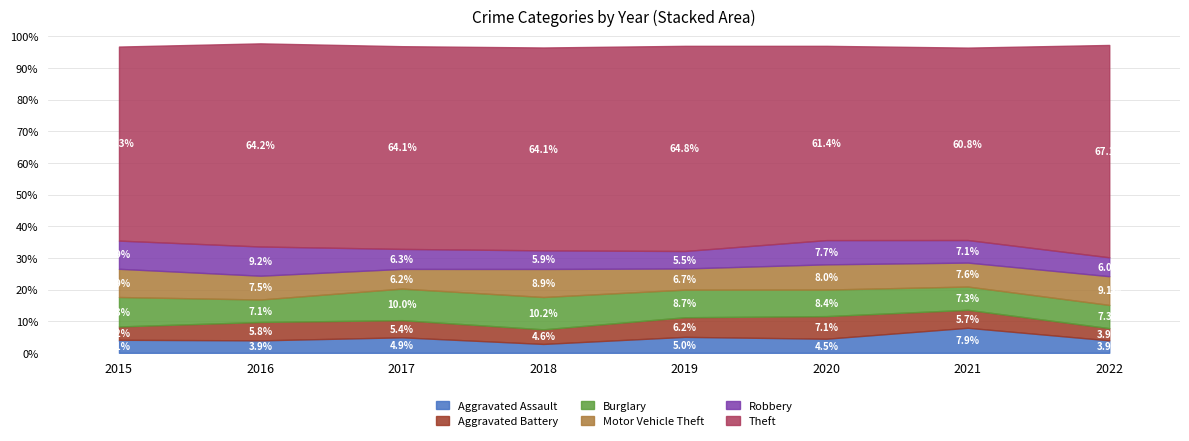

At which category is the sum across all series the highest?

2016